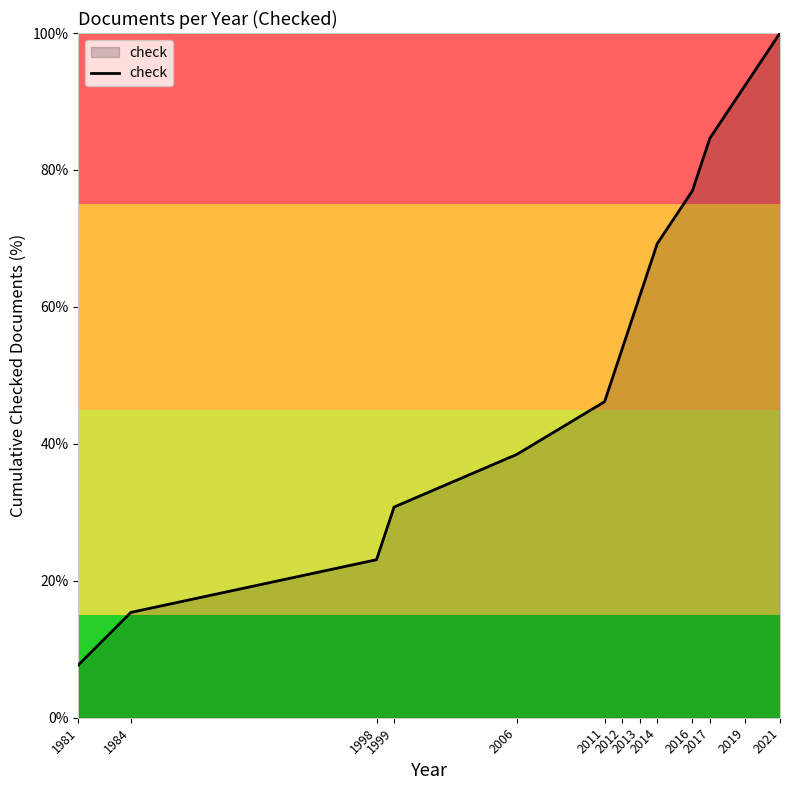

Rank the categories by value from highest to lowest.

2021, 2019, 2017, 2016, 2014, 2013, 2012, 2011, 2006, 1999, 1998, 1984, 1981